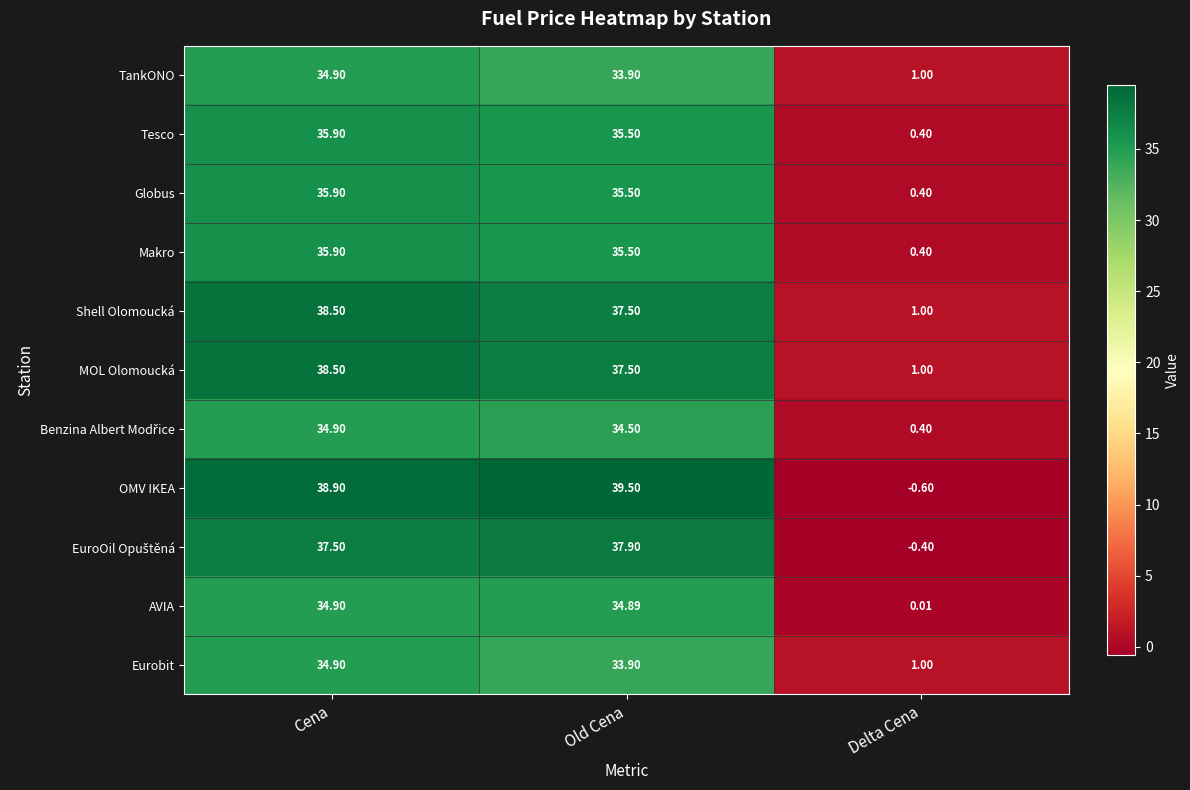

At how many categories does at least one series exceed 39?

1